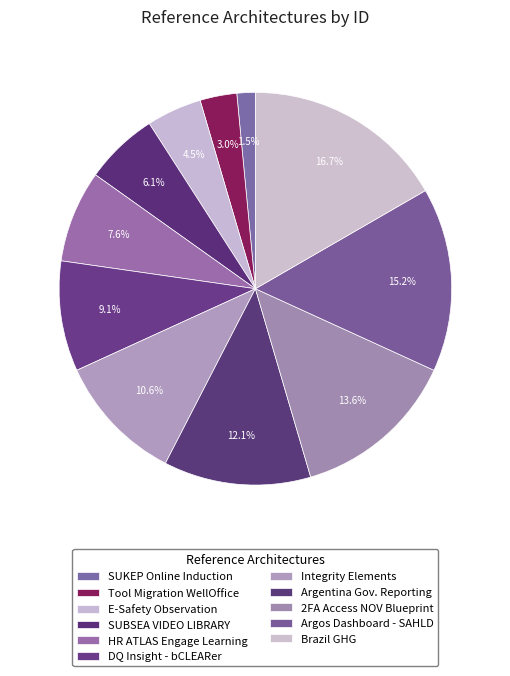

Count the number of slices in the pie.

11